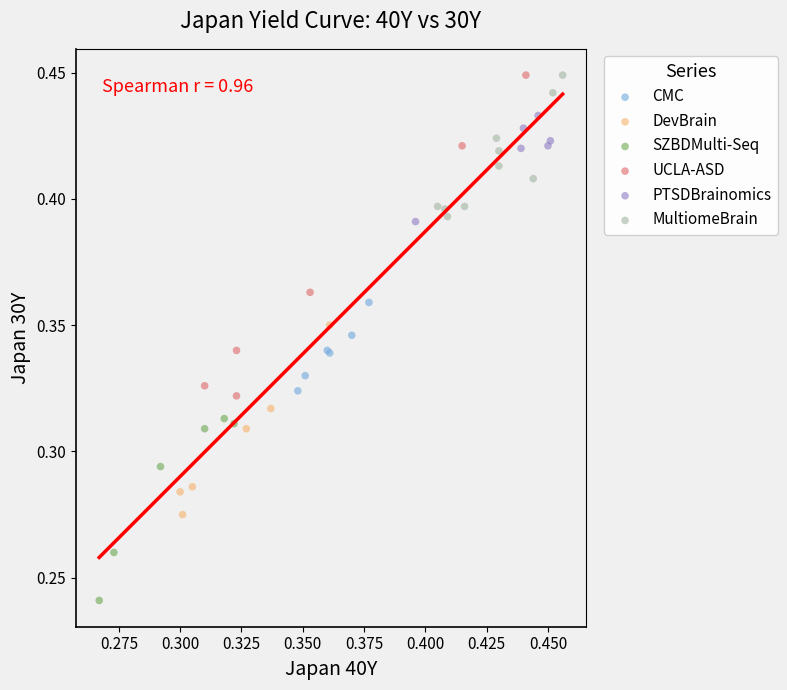

Which series reaches the minimum Y coordinate?

SZBDMulti-Seq